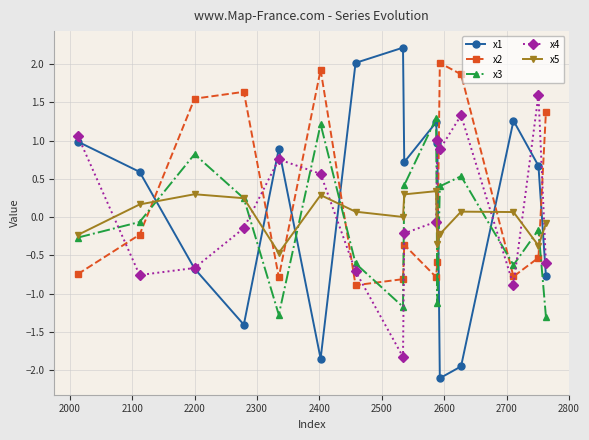

After their last crossing, which series has the higher values: x2 or x3?

x2